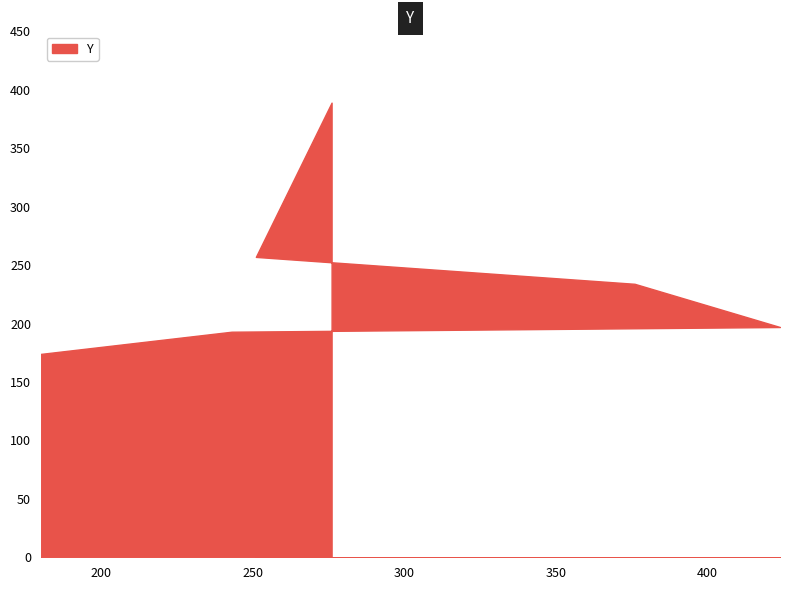

Which label corresponds to the smallest value in the chart?

180